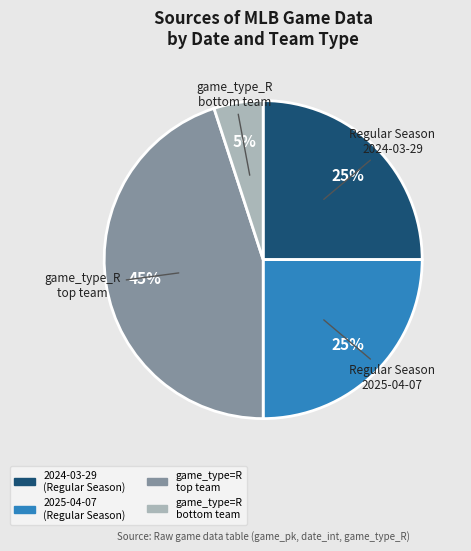

Is there any slice that represents more than half of the pie?

No